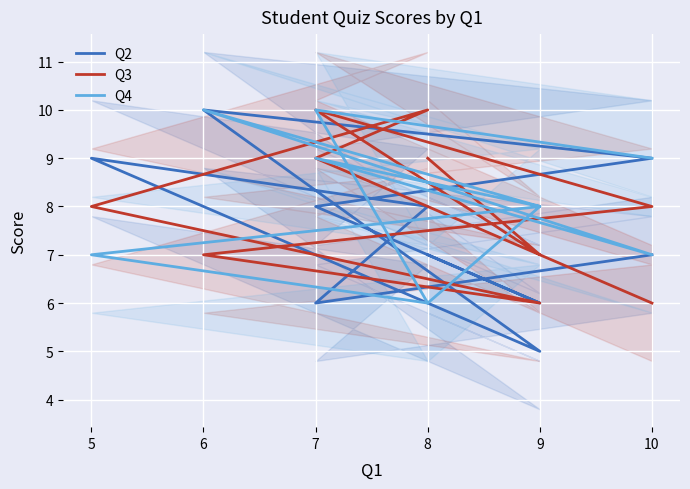

What is the label of the 9th point from the right?

9